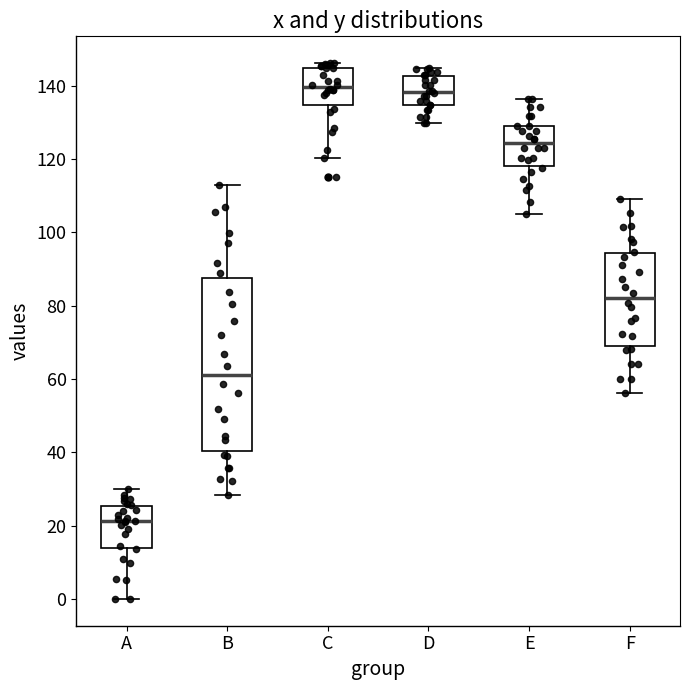

Reading left to right, read every box against the y-axis: the position of its median line, the range the box covers, and the ends of its whiskers. The values are not printed on the chart, so give them approximately, as read against the axis.

A: median 22, box 14 to 26, whiskers 0 to 30
B: median 62, box 40 to 88, whiskers 28 to 114
C: median 140, box 134 to 144, whiskers 120 to 146
D: median 138, box 134 to 142, whiskers 130 to 146
E: median 124, box 118 to 130, whiskers 106 to 136
F: median 82, box 70 to 94, whiskers 56 to 110